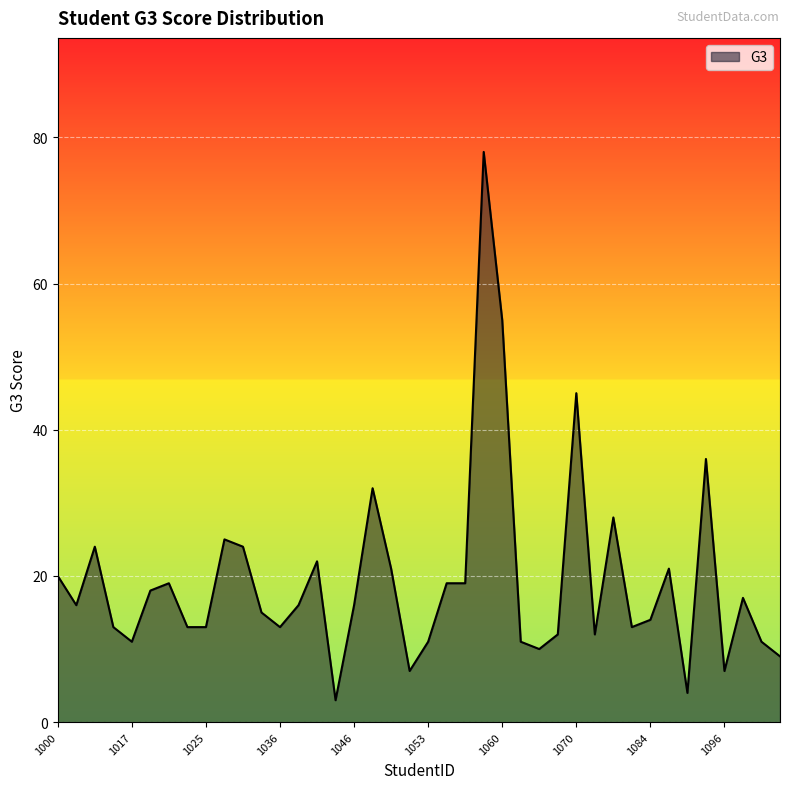

What is the greatest value displayed?

78